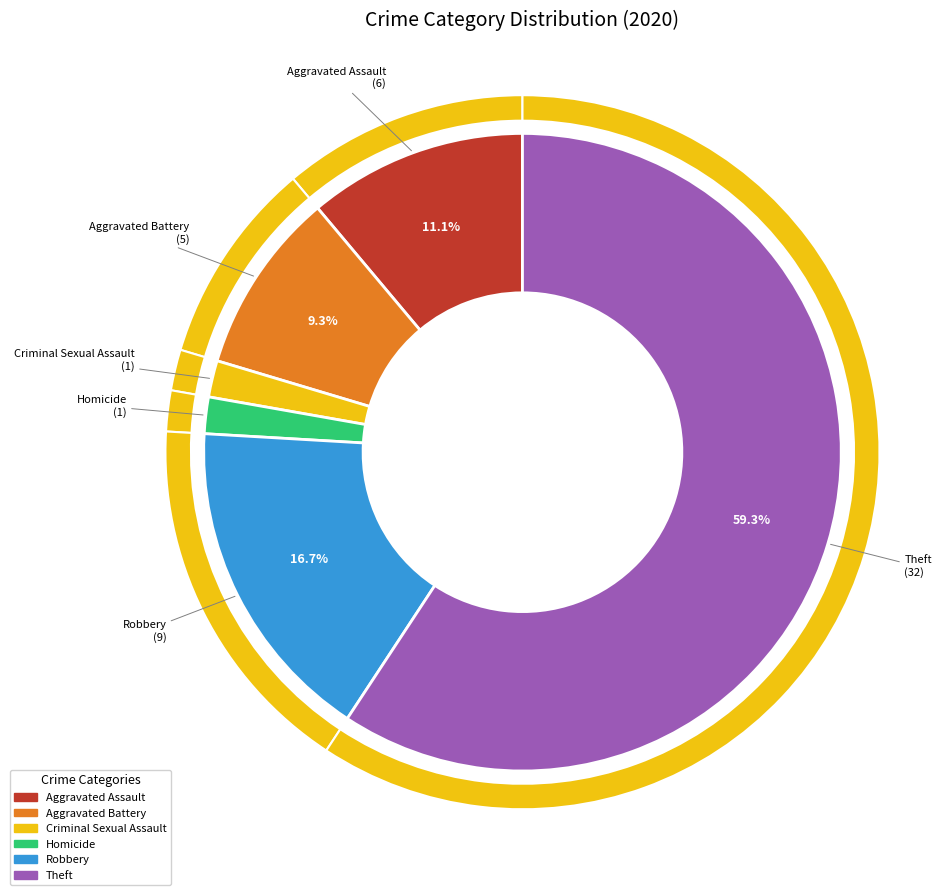

What is the change in value from Aggravated Battery to Robbery?

+4